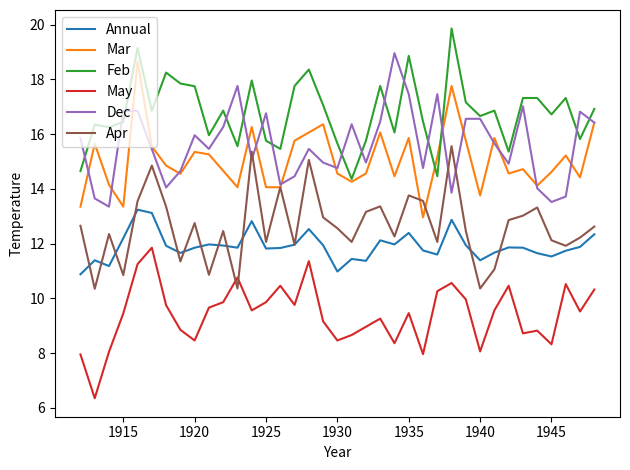

What is the minimum value for Mar?

13.0